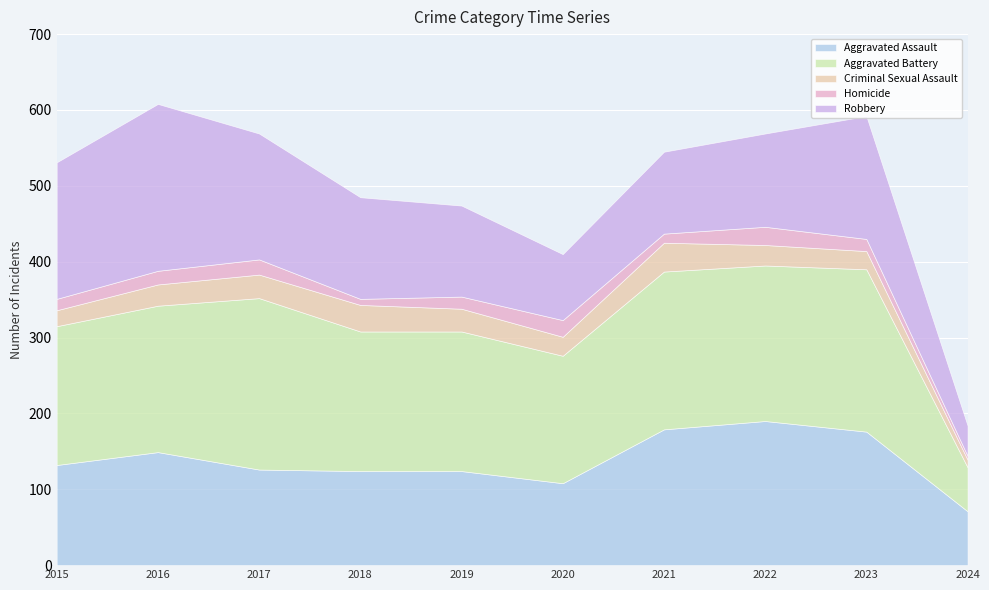

What is the sum of the Aggravated Assault values at 2015 and 2017?

258